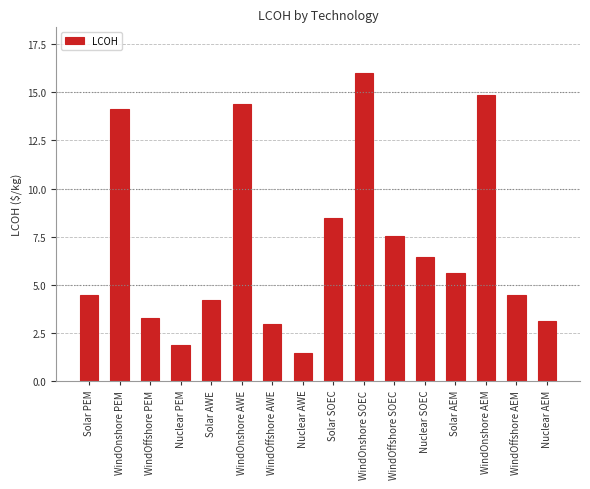

What is the change in value from Nuclear PEM to Nuclear AWE?

-0.4